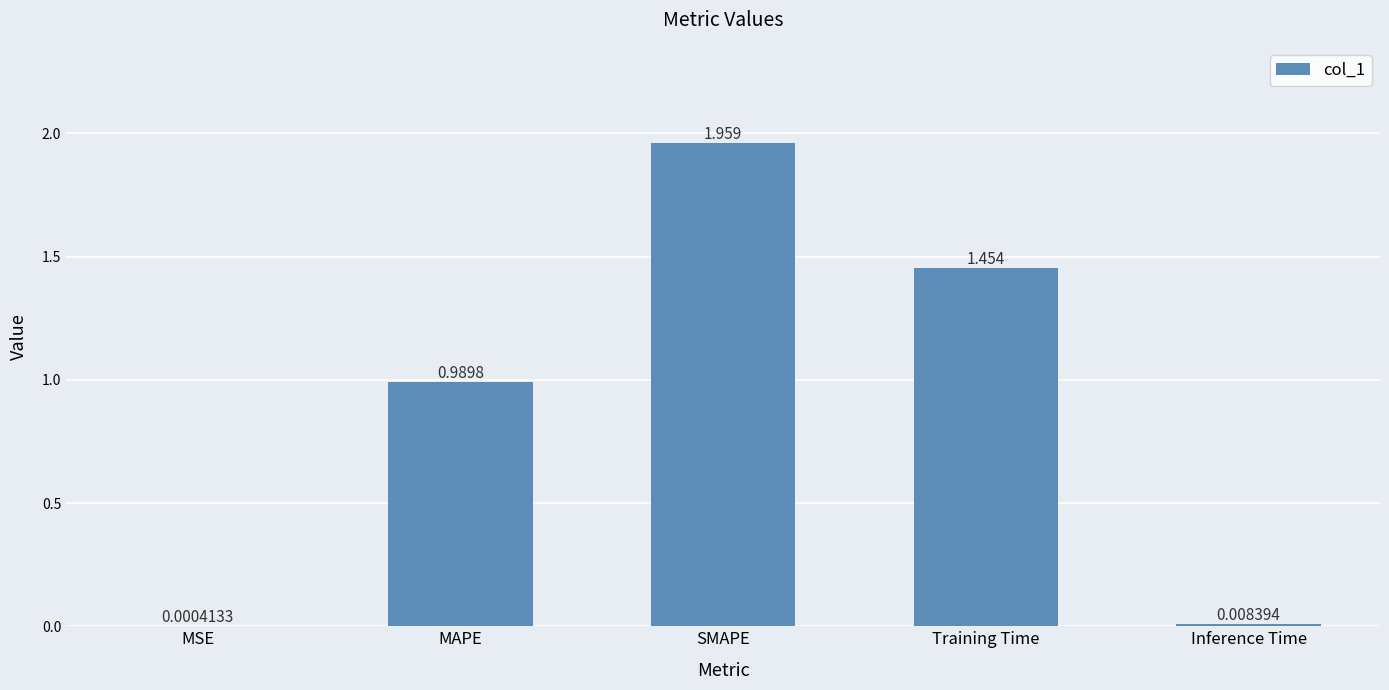

Where is the data nearest to the value 0?

MSE